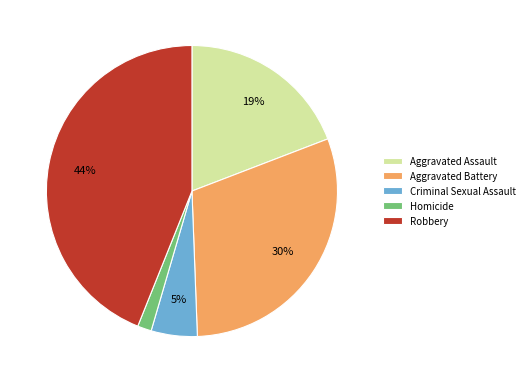

Between Aggravated Battery and Aggravated Assault, which is larger?

Aggravated Battery